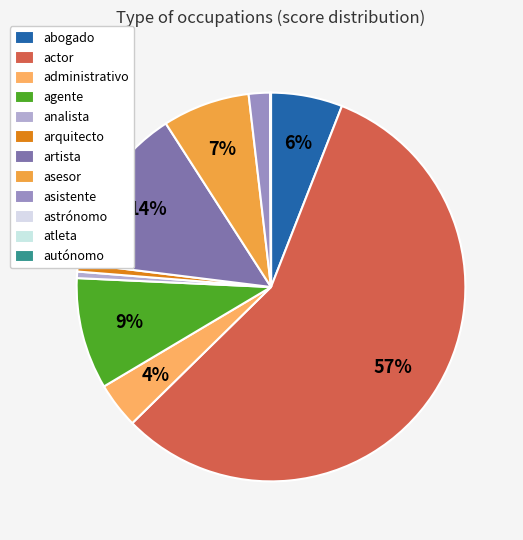

To the nearest percent, what is the combined percentage of administrativo and autónomo?

4%